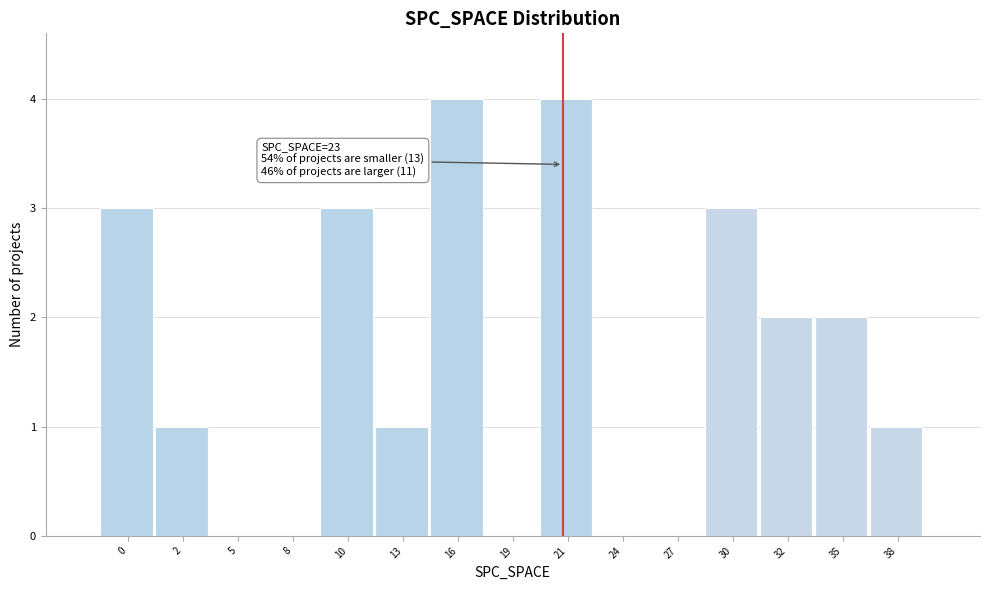

Reading left to right, what are all the values shown in this chart?

0=3	2=1	5=0	8=0	10=3	13=1	16=4	19=0	21=4	24=0	27=0	30=3	32=2	35=2	38=1